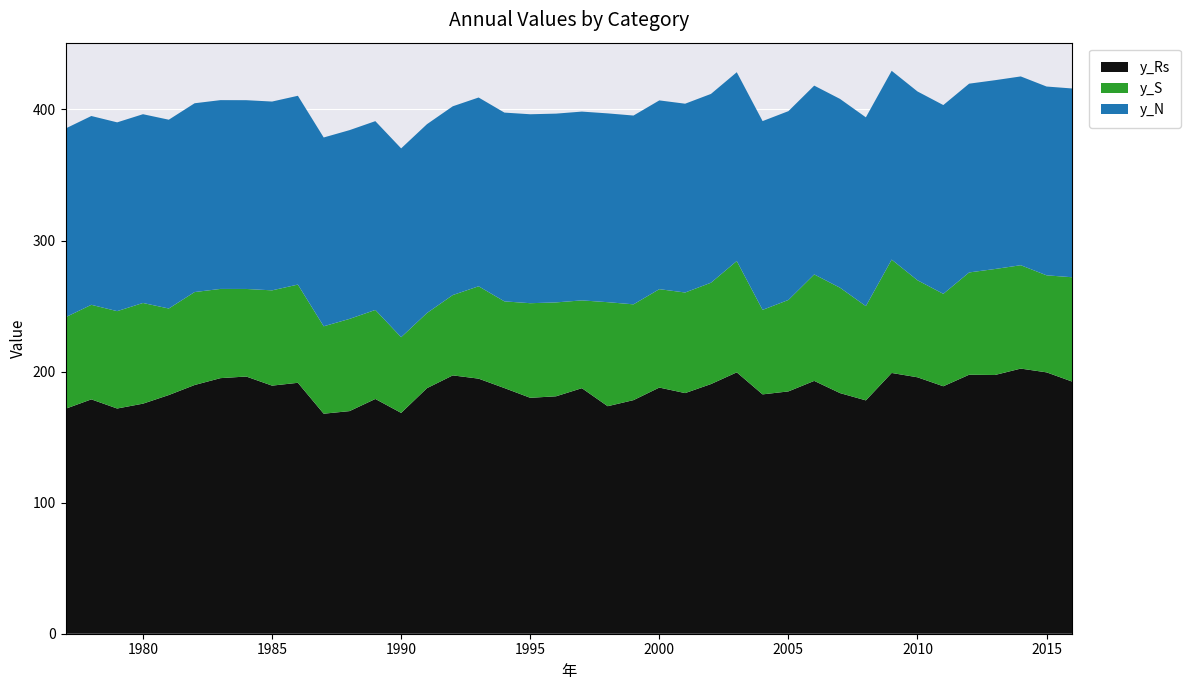

Reading left to right, list all the values displayed in this chart.

y_Rs: 1977=171.6	1978=178.8	1979=171.8	1980=175.5	1981=182.1	1982=189.8	1983=195.0	1984=196.2	1985=189.3	1986=191.4	1987=167.9	1988=169.8	1989=179.1	1990=168.5	1991=187.4	1992=197.1	1993=194.6	1994=187.4	1995=180.0	1996=181.1	1997=187.3	1998=173.6	1999=178.2	2000=187.8	2001=183.6	2002=190.5	2003=199.4	2004=182.6	2005=184.9	2006=192.9	2007=183.6	2008=178.0	2009=198.9	2010=195.6	2011=188.8	2012=197.6	2013=197.4	2014=202.3	2015=199.4	2016=192.3
y_S: 1977=69.8	1978=72.1	1979=74.3	1980=76.8	1981=66.0	1982=70.9	1983=68.1	1984=66.8	1985=72.7	1986=74.9	1987=66.7	1988=70.4	1989=67.9	1990=57.8	1991=57.3	1992=61.3	1993=70.5	1994=66.1	1995=72.2	1996=71.6	1997=67.0	1998=79.4	1999=73.1	2000=75.1	2001=76.7	2002=77.3	2003=84.9	2004=64.5	2005=69.8	2006=81.2	2007=80.4	2008=71.9	2009=86.5	2010=74.0	2011=70.5	2012=78.0	2013=80.9	2014=78.9	2015=74.0	2016=79.7
y_N: 1977=144.0	1978=144.0	1979=144.0	1980=144.0	1981=144.0	1982=144.0	1983=144.0	1984=144.0	1985=144.0	1986=144.0	1987=144.0	1988=144.0	1989=144.0	1990=144.1	1991=144.1	1992=144.0	1993=144.0	1994=144.0	1995=144.2	1996=144.0	1997=144.0	1998=144.0	1999=144.0	2000=144.0	2001=144.0	2002=144.0	2003=144.0	2004=144.0	2005=144.0	2006=144.0	2007=144.0	2008=144.0	2009=144.0	2010=144.0	2011=144.0	2012=144.0	2013=144.0	2014=144.0	2015=144.0	2016=144.0